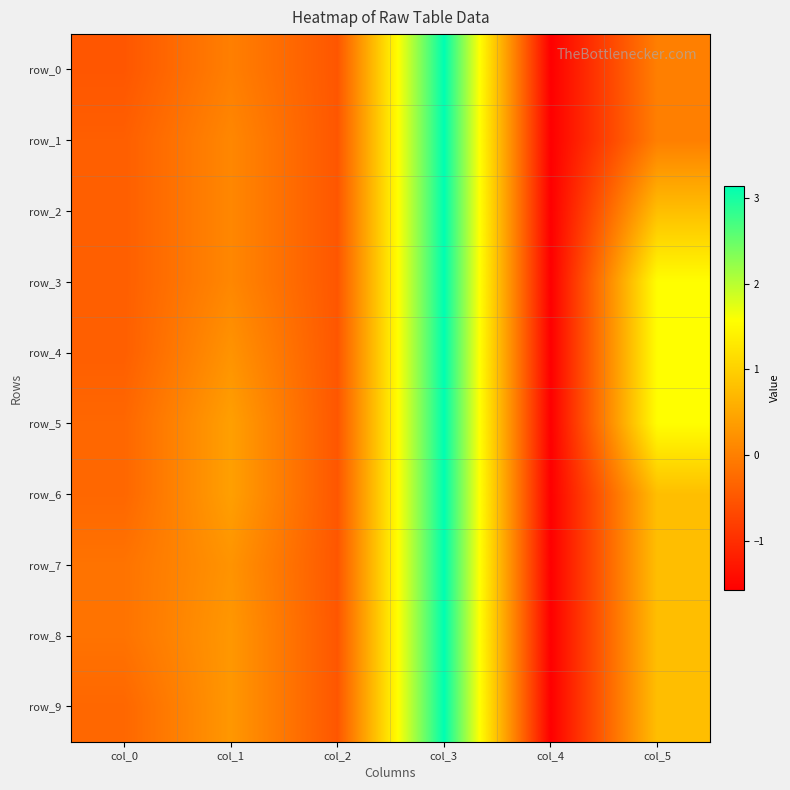

How many values in row_7 are above zero?

3